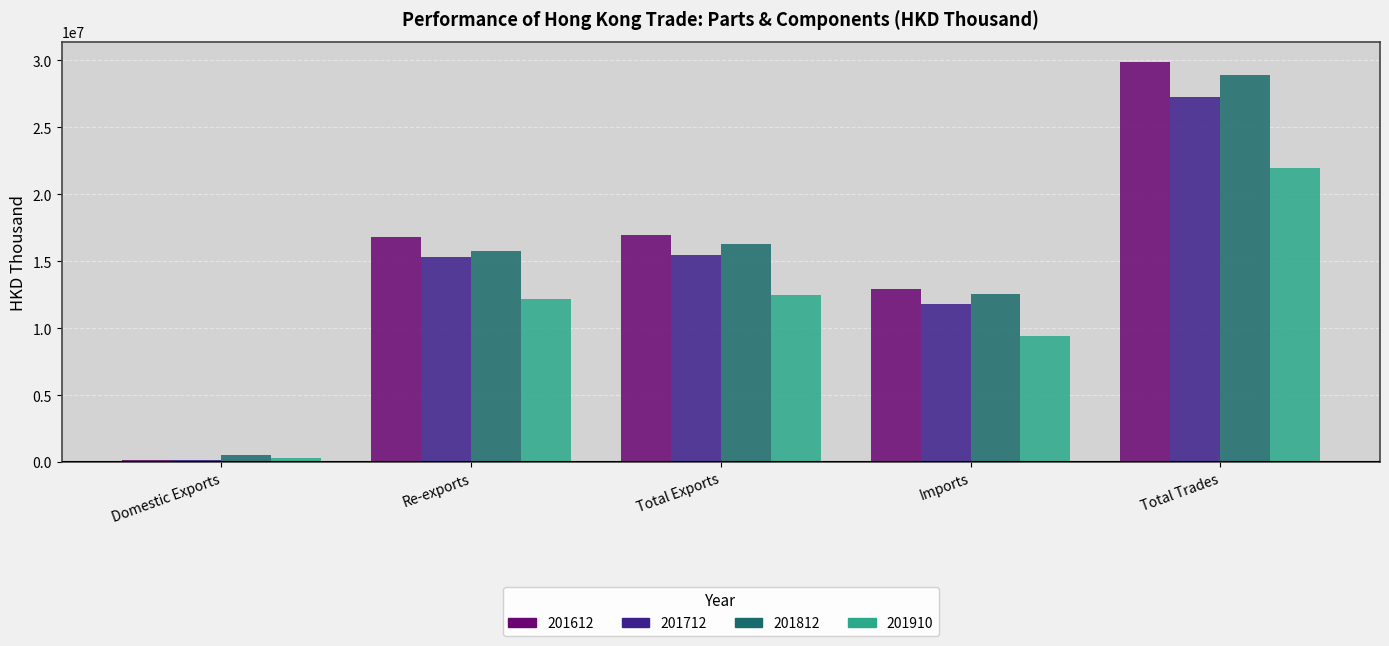

Where does the 201712 series first go above 15318921?

Re-exports